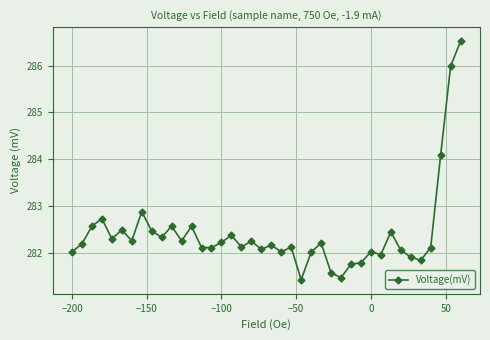

How many data points does each series have?

40